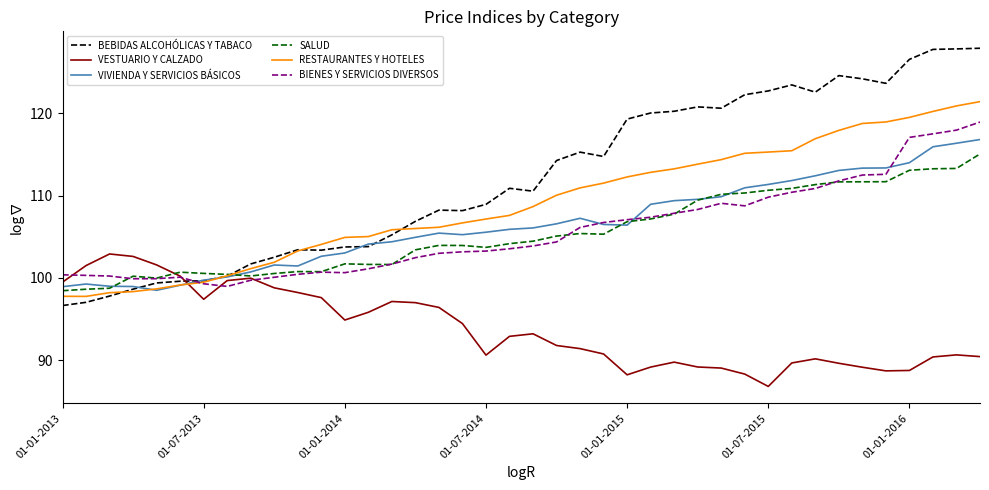

What is the sum of all VIVIENDA Y SERVICIOS BÁSICOS values?

4258.4